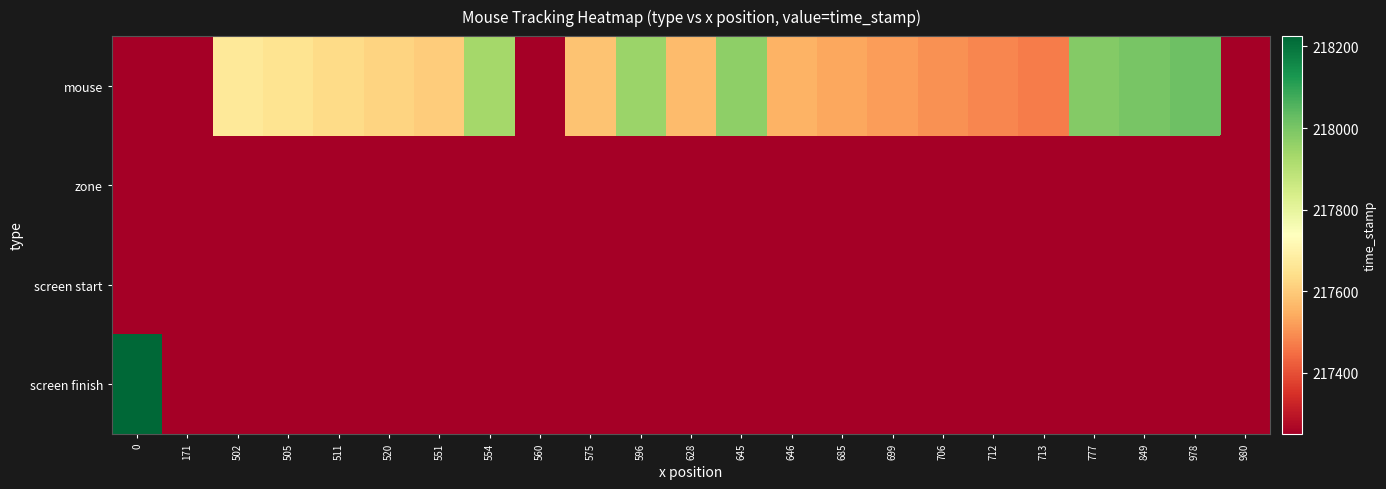

What is the total value across all series at 645?

217968.0